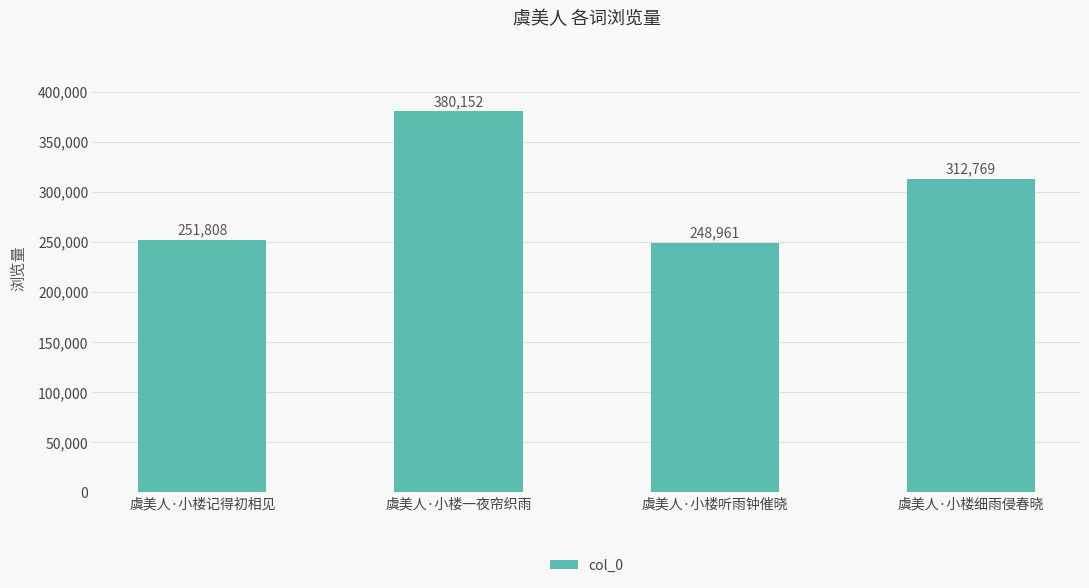

Where is the data nearest to the value 314556?

虞美人·小楼细雨侵春晓